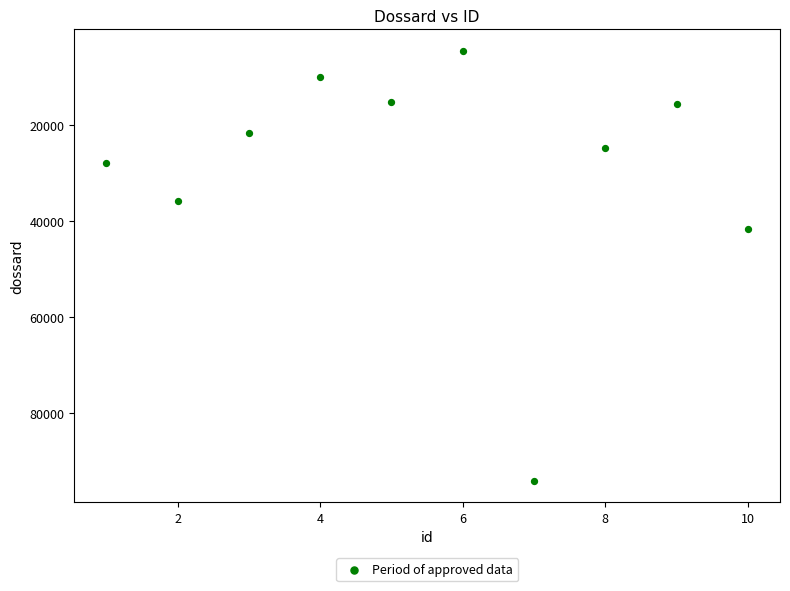

What Y value in the scatter plot is closest to 49303?

41647